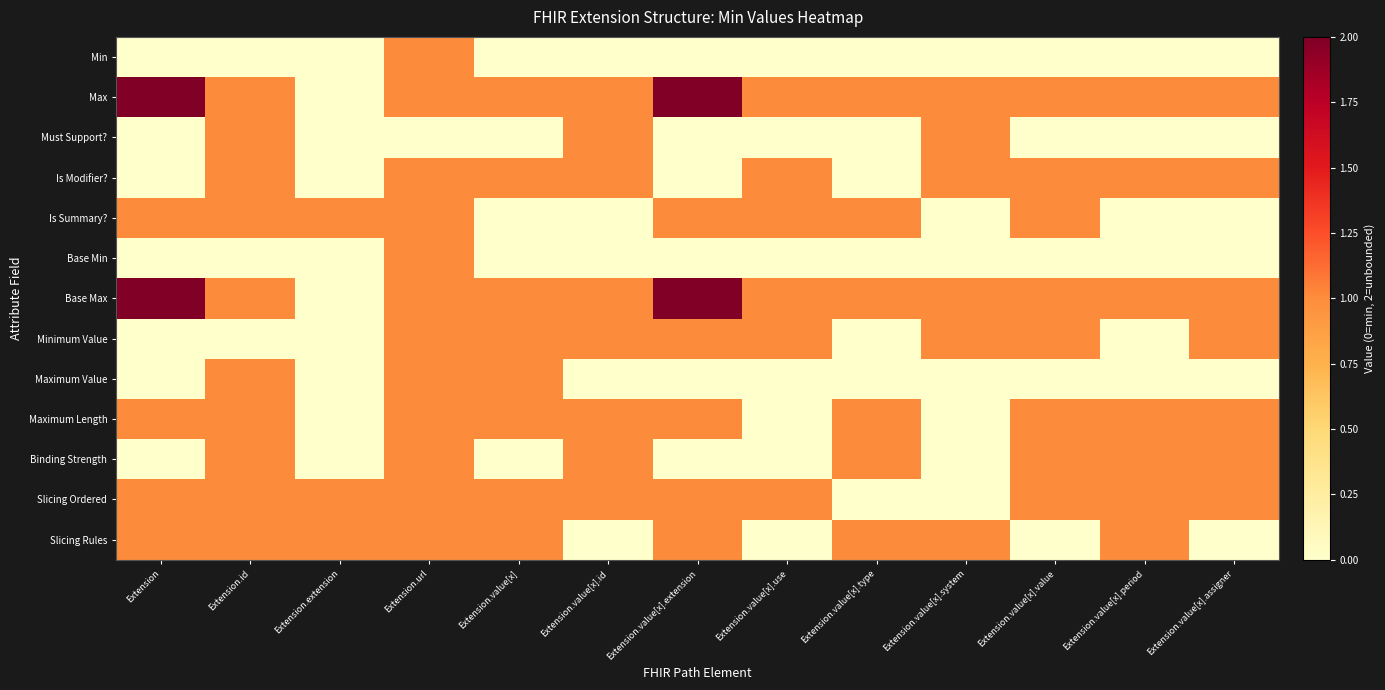

Reading left to right, transcribe all the data shown in this chart.

Min: Extension=0	Extension.id=0	Extension.extension=0	Extension.url=1	Extension.value[x]=0	Extension.value[x].id=0	Extension.value[x].extension=0	Extension.value[x].use=0	Extension.value[x].type=0	Extension.value[x].system=0	Extension.value[x].value=0	Extension.value[x].period=0	Extension.value[x].assigner=0
Max: Extension=2	Extension.id=1	Extension.extension=0	Extension.url=1	Extension.value[x]=1	Extension.value[x].id=1	Extension.value[x].extension=2	Extension.value[x].use=1	Extension.value[x].type=1	Extension.value[x].system=1	Extension.value[x].value=1	Extension.value[x].period=1	Extension.value[x].assigner=1
Must Support?: Extension=0	Extension.id=1	Extension.extension=0	Extension.url=0	Extension.value[x]=0	Extension.value[x].id=1	Extension.value[x].extension=0	Extension.value[x].use=0	Extension.value[x].type=0	Extension.value[x].system=1	Extension.value[x].value=0	Extension.value[x].period=0	Extension.value[x].assigner=0
Is Modifier?: Extension=0	Extension.id=1	Extension.extension=0	Extension.url=1	Extension.value[x]=1	Extension.value[x].id=1	Extension.value[x].extension=0	Extension.value[x].use=1	Extension.value[x].type=0	Extension.value[x].system=1	Extension.value[x].value=1	Extension.value[x].period=1	Extension.value[x].assigner=1
Is Summary?: Extension=1	Extension.id=1	Extension.extension=1	Extension.url=1	Extension.value[x]=0	Extension.value[x].id=0	Extension.value[x].extension=1	Extension.value[x].use=1	Extension.value[x].type=1	Extension.value[x].system=0	Extension.value[x].value=1	Extension.value[x].period=0	Extension.value[x].assigner=0
Base Min: Extension=0	Extension.id=0	Extension.extension=0	Extension.url=1	Extension.value[x]=0	Extension.value[x].id=0	Extension.value[x].extension=0	Extension.value[x].use=0	Extension.value[x].type=0	Extension.value[x].system=0	Extension.value[x].value=0	Extension.value[x].period=0	Extension.value[x].assigner=0
Base Max: Extension=2	Extension.id=1	Extension.extension=0	Extension.url=1	Extension.value[x]=1	Extension.value[x].id=1	Extension.value[x].extension=2	Extension.value[x].use=1	Extension.value[x].type=1	Extension.value[x].system=1	Extension.value[x].value=1	Extension.value[x].period=1	Extension.value[x].assigner=1
Minimum Value: Extension=0	Extension.id=0	Extension.extension=0	Extension.url=1	Extension.value[x]=1	Extension.value[x].id=1	Extension.value[x].extension=1	Extension.value[x].use=1	Extension.value[x].type=0	Extension.value[x].system=1	Extension.value[x].value=1	Extension.value[x].period=0	Extension.value[x].assigner=1
Maximum Value: Extension=0	Extension.id=1	Extension.extension=0	Extension.url=1	Extension.value[x]=1	Extension.value[x].id=0	Extension.value[x].extension=0	Extension.value[x].use=0	Extension.value[x].type=0	Extension.value[x].system=0	Extension.value[x].value=0	Extension.value[x].period=0	Extension.value[x].assigner=0
Maximum Length: Extension=1	Extension.id=1	Extension.extension=0	Extension.url=1	Extension.value[x]=1	Extension.value[x].id=1	Extension.value[x].extension=1	Extension.value[x].use=0	Extension.value[x].type=1	Extension.value[x].system=0	Extension.value[x].value=1	Extension.value[x].period=1	Extension.value[x].assigner=1
Binding Strength: Extension=0	Extension.id=1	Extension.extension=0	Extension.url=1	Extension.value[x]=0	Extension.value[x].id=1	Extension.value[x].extension=0	Extension.value[x].use=0	Extension.value[x].type=1	Extension.value[x].system=0	Extension.value[x].value=1	Extension.value[x].period=1	Extension.value[x].assigner=1
Slicing Ordered: Extension=1	Extension.id=1	Extension.extension=1	Extension.url=1	Extension.value[x]=1	Extension.value[x].id=1	Extension.value[x].extension=1	Extension.value[x].use=1	Extension.value[x].type=0	Extension.value[x].system=0	Extension.value[x].value=1	Extension.value[x].period=1	Extension.value[x].assigner=1
Slicing Rules: Extension=1	Extension.id=1	Extension.extension=1	Extension.url=1	Extension.value[x]=1	Extension.value[x].id=0	Extension.value[x].extension=1	Extension.value[x].use=0	Extension.value[x].type=1	Extension.value[x].system=1	Extension.value[x].value=0	Extension.value[x].period=1	Extension.value[x].assigner=0